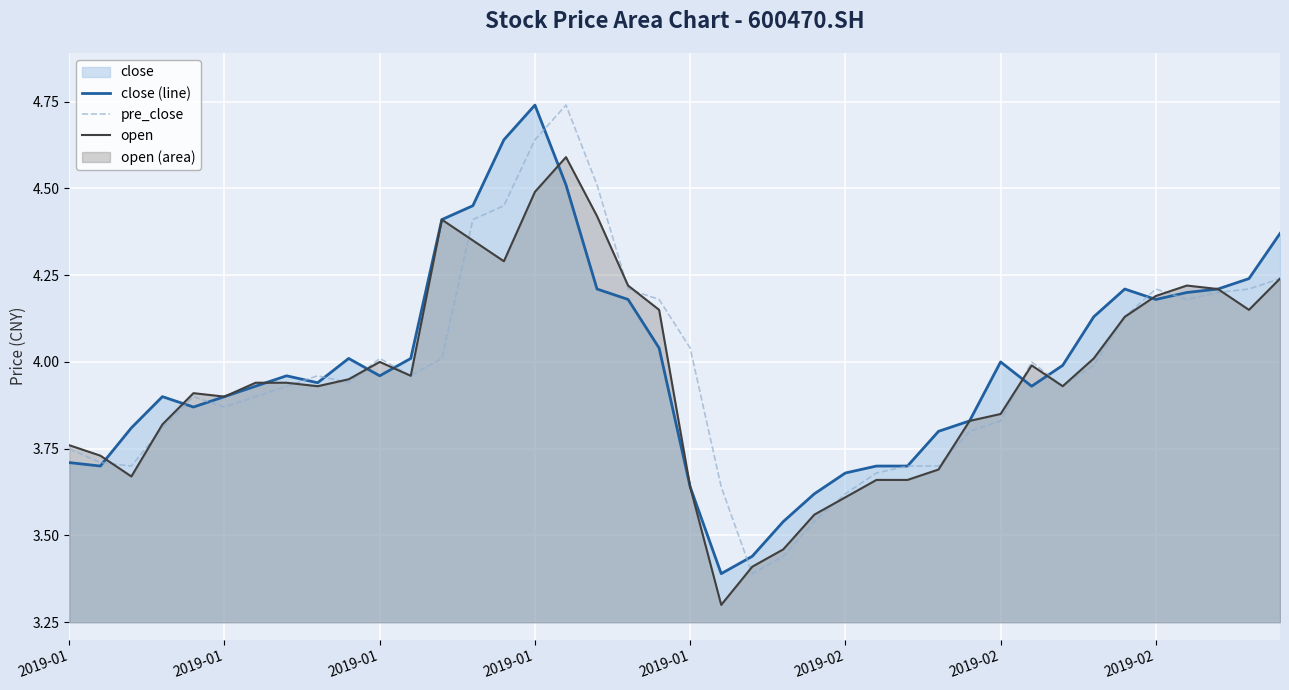

Which has a higher value, 2019-01 or 33?

33